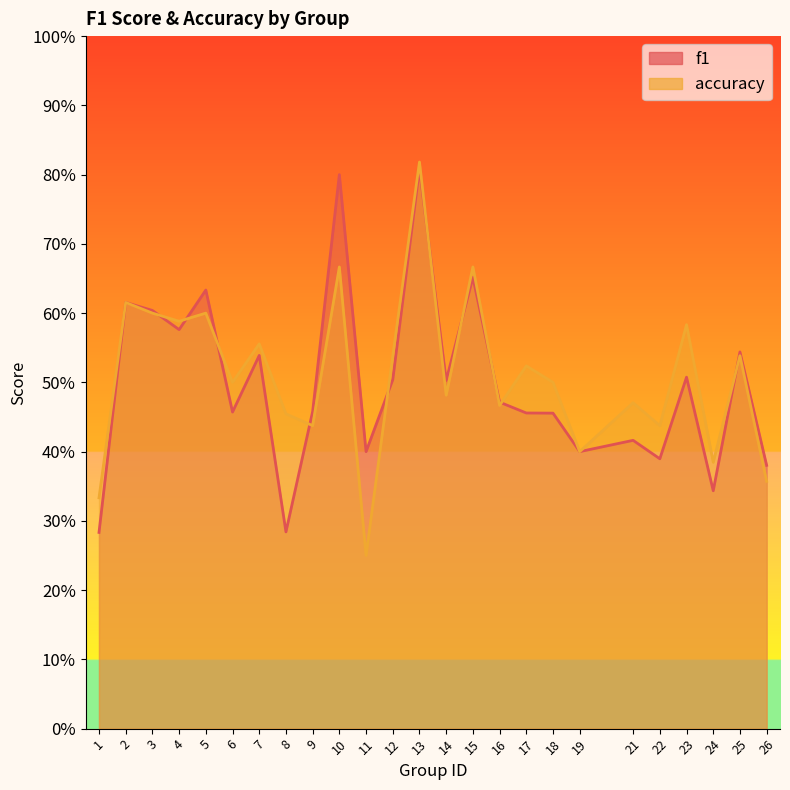

Rank the series by their maximum value, from highest to lowest.

accuracy, f1